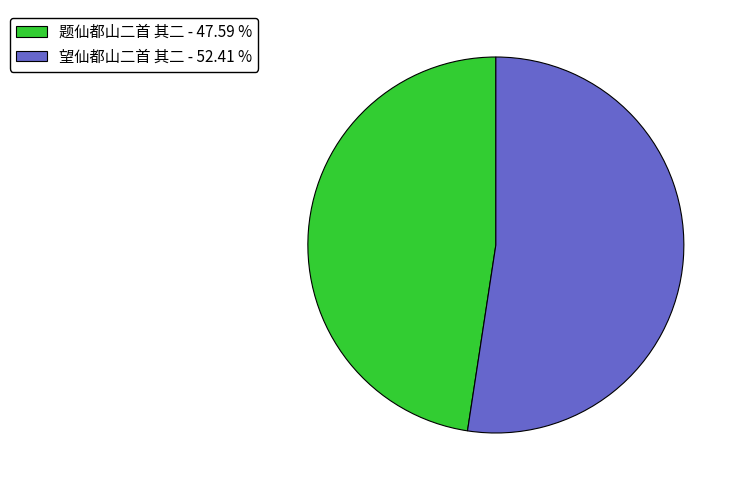

Is it true that 题仙都山二首 其二 is 48% of the pie?

True